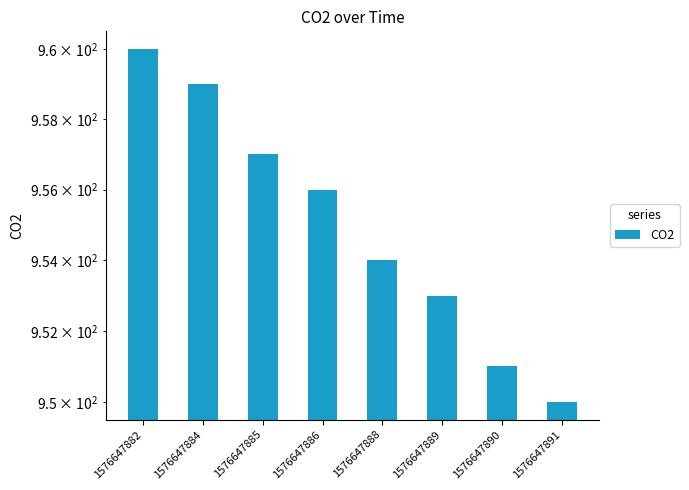

What is the value of the 4th bar from the left?

956